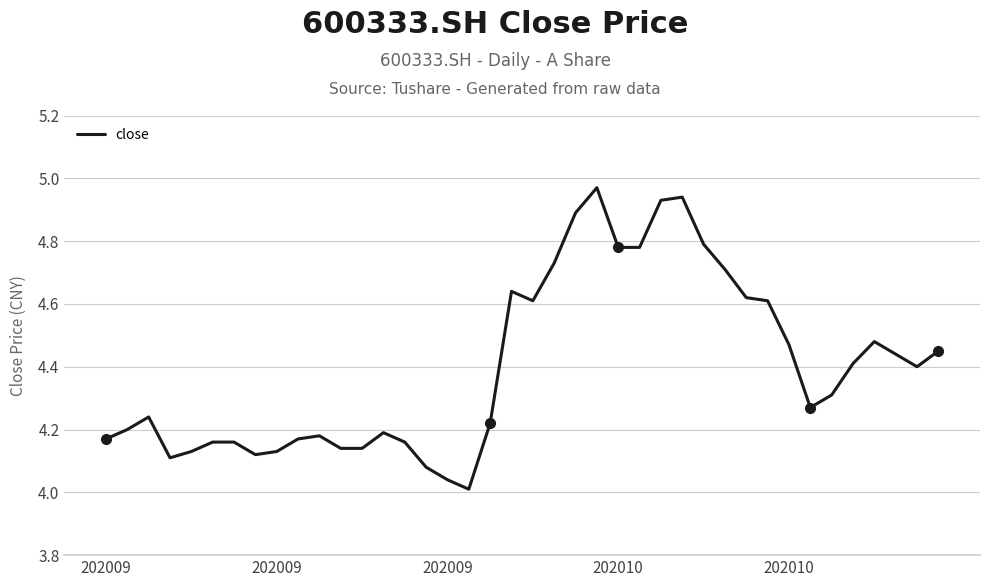

What is the difference between the second highest and second lowest values?

0.9